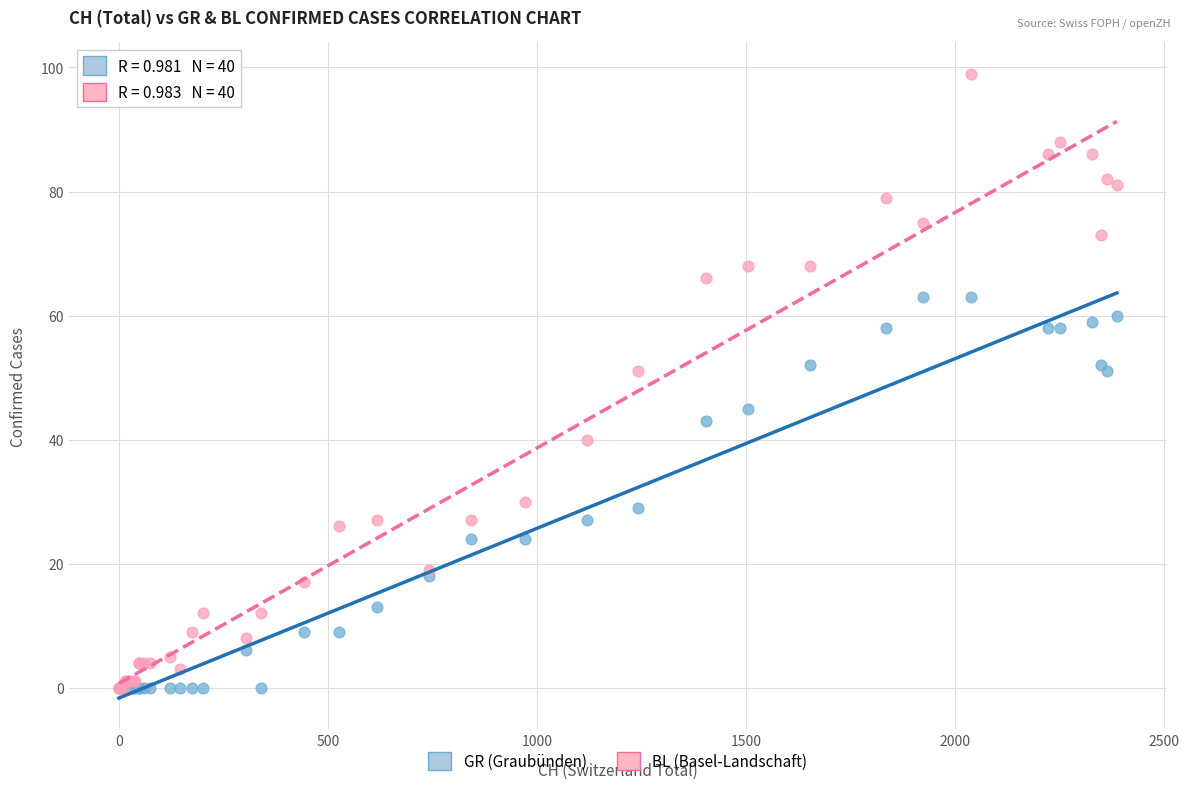

Which series has the largest Y range (max minus min)?

BL (Basel-Landschaft)